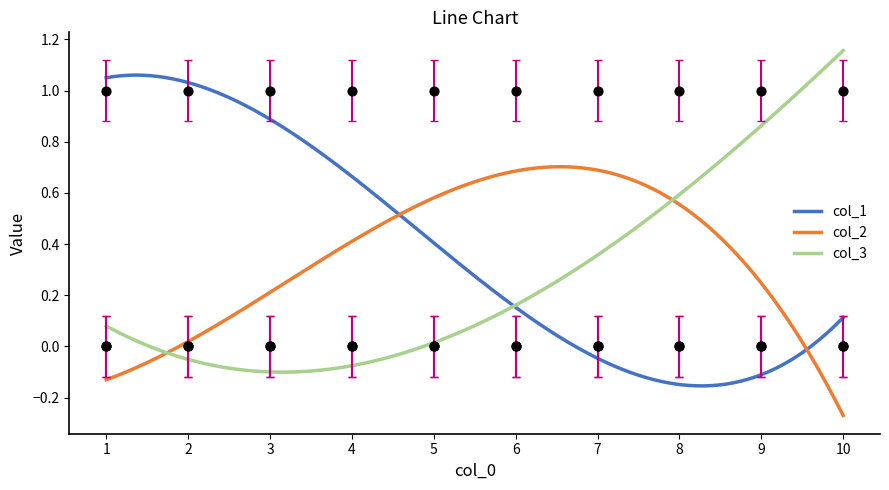

At how many categories does at least one series exceed 0?

10